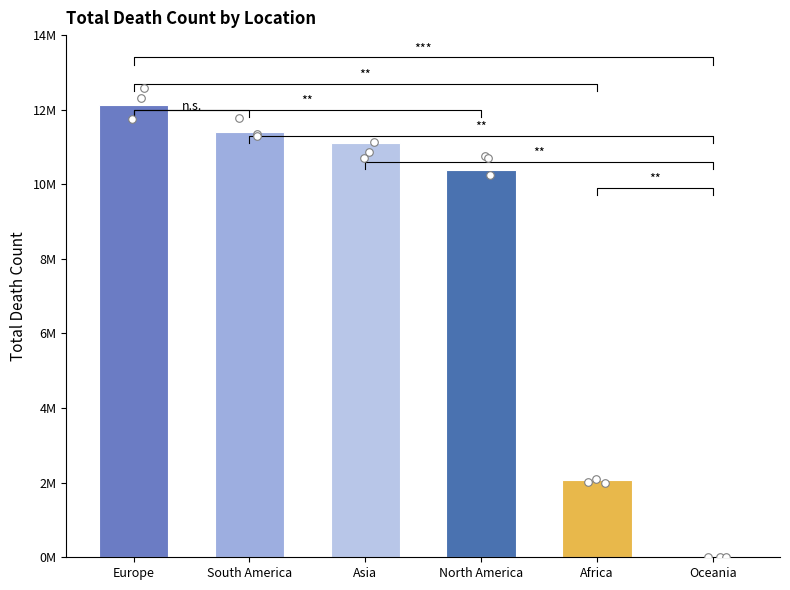

Between Europe and Asia, which is larger?

Europe